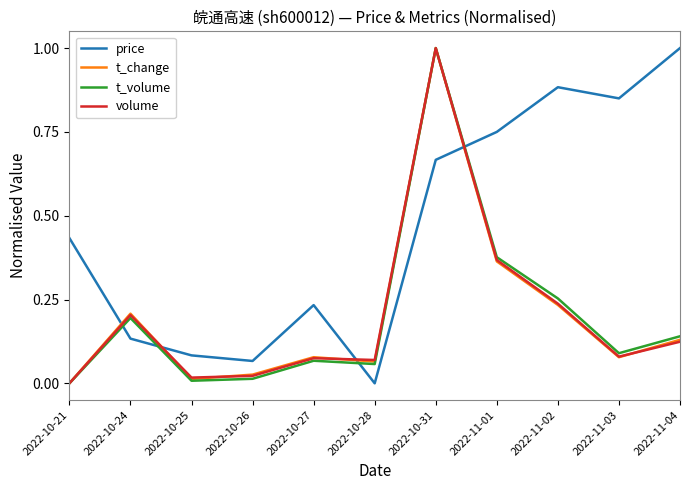

In t_change, how many points are lower than both neighbors (excluding endpoints)?

3